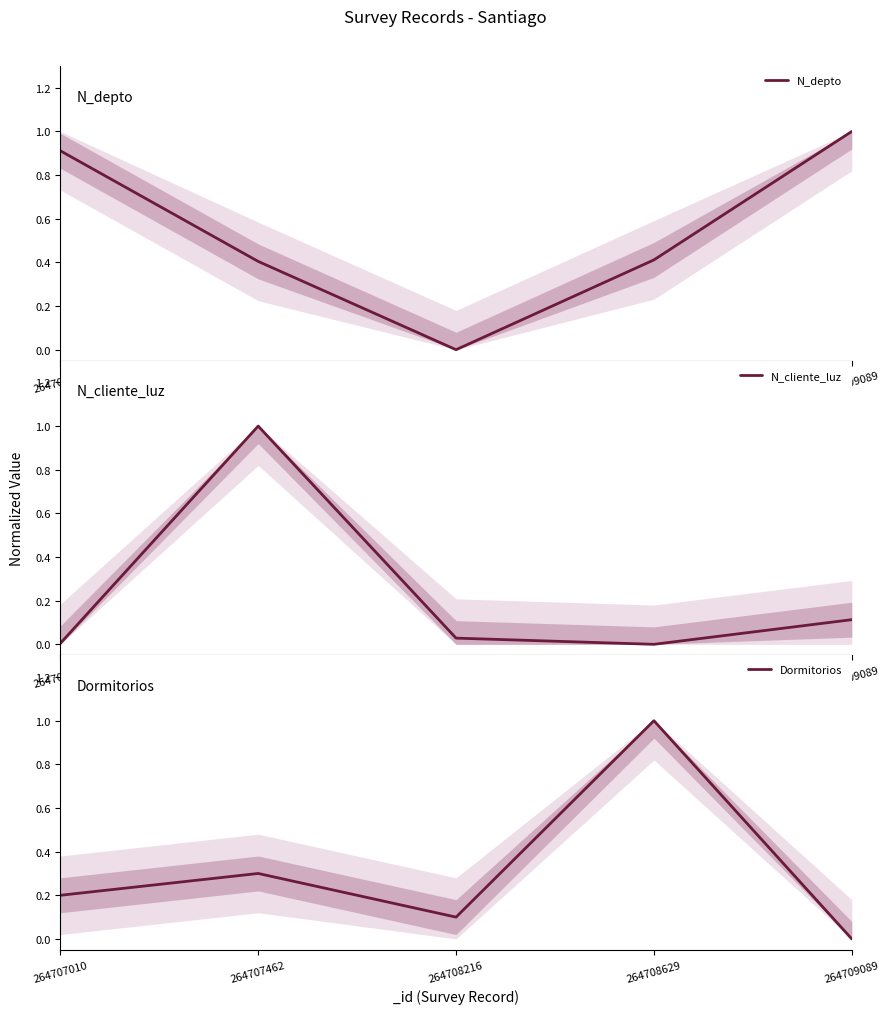

After their last crossing, which series has the higher values: Dormitorios or N_depto?

N_depto